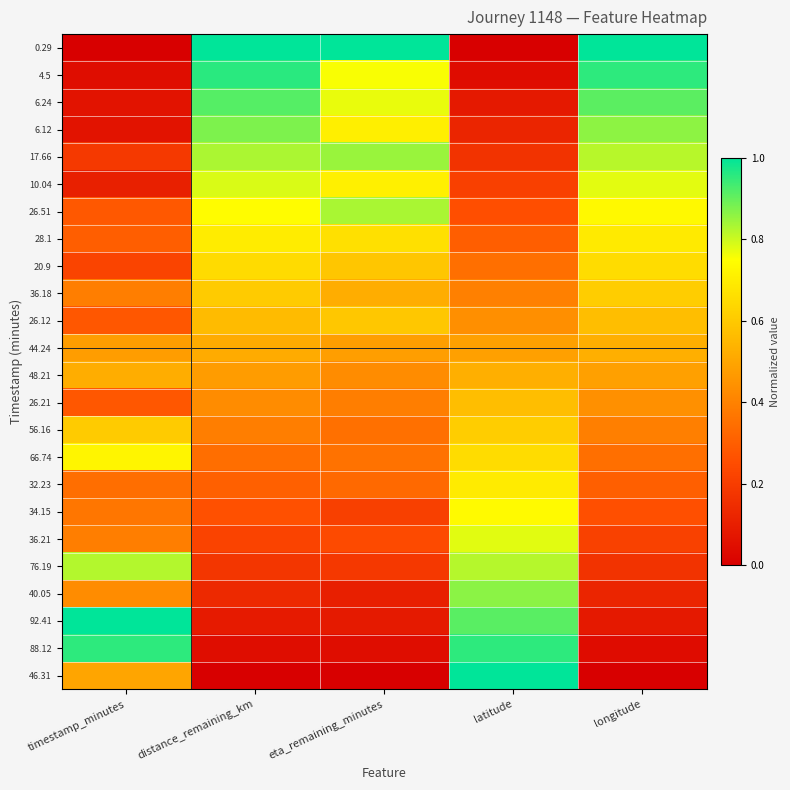

Between distance_remaining_km and eta_remaining_minutes, which is larger?

distance_remaining_km